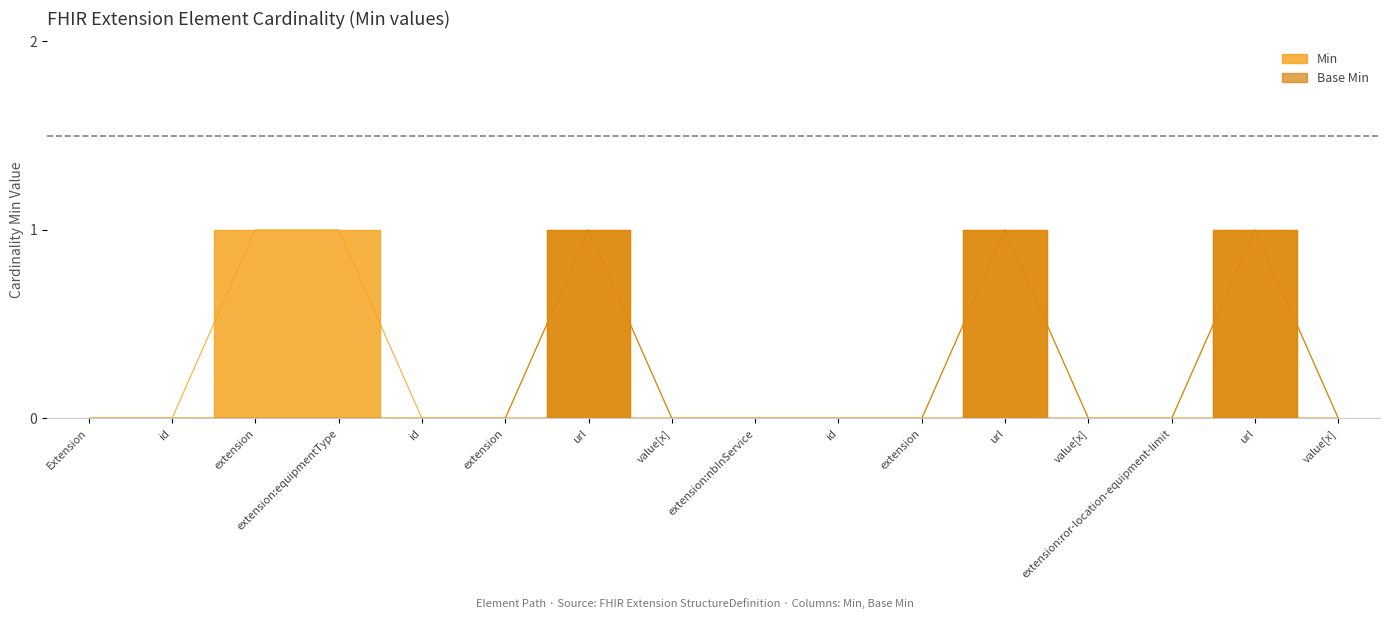

Rank the series by their average value, from lowest to highest.

Base Min, Min